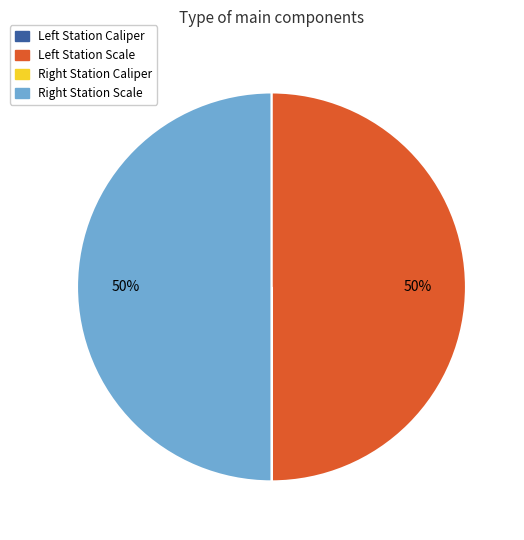

To the nearest percent, what is the average slice percentage?

25%